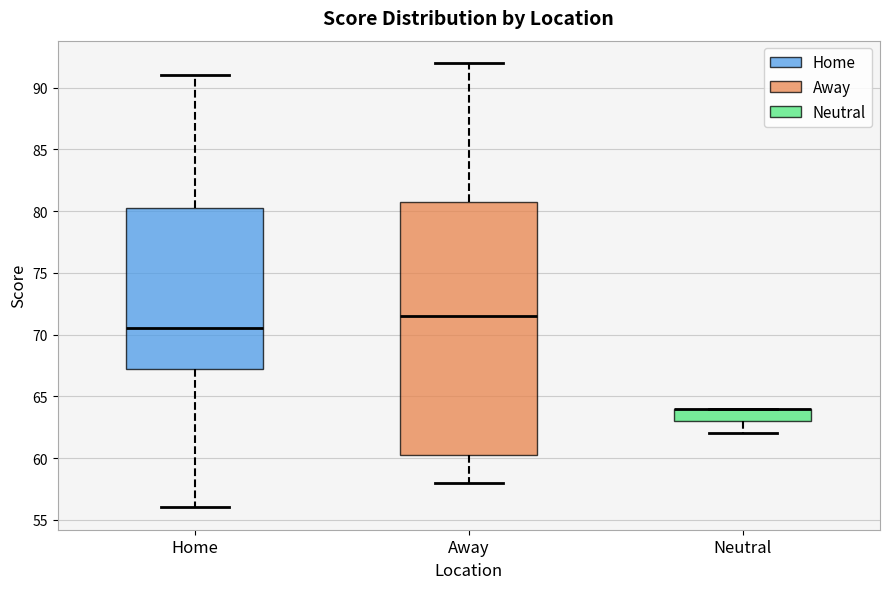

Comparing the boxes themselves (not the whiskers), which one is the tallest?

Away